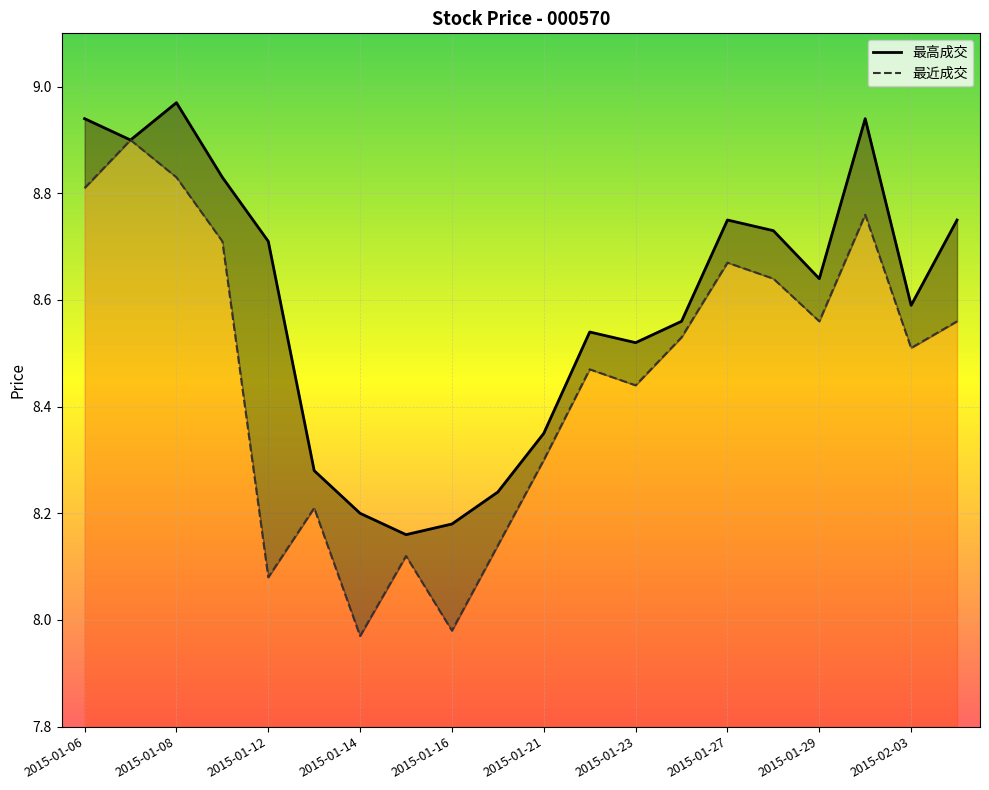

True or false: 最近成交 and 最高成交 cross at least once.

False